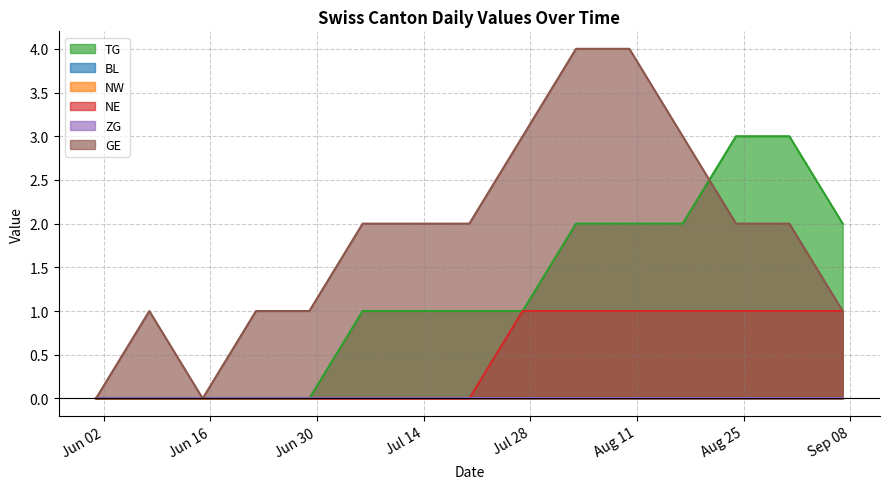

How many lines are shown in the chart?

6